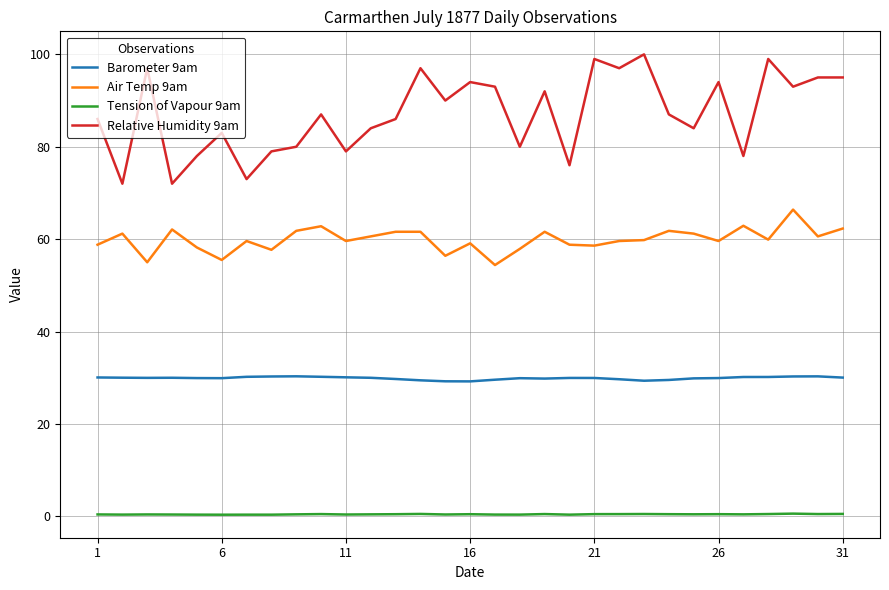

List the series in order of their overall mean, lowest first.

Tension of Vapour 9am, Barometer 9am, Air Temp 9am, Relative Humidity 9am